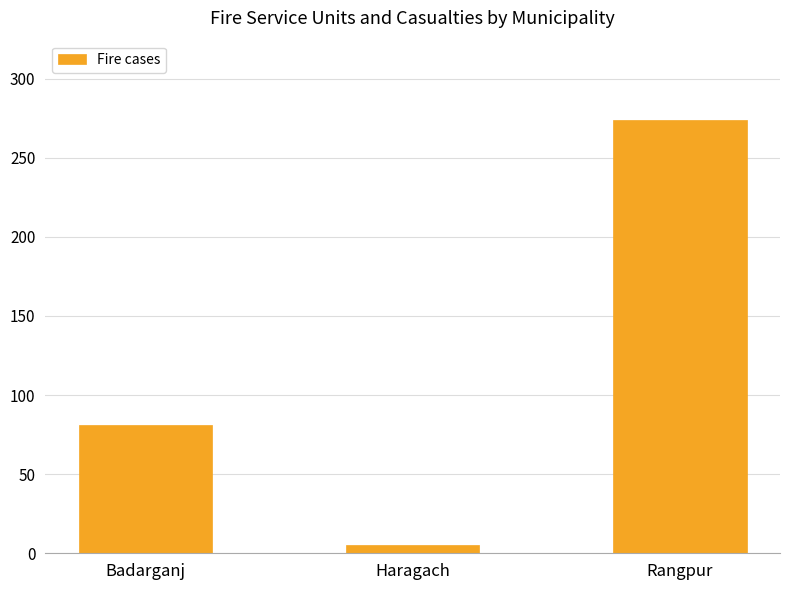

How many bars are there in total?

3